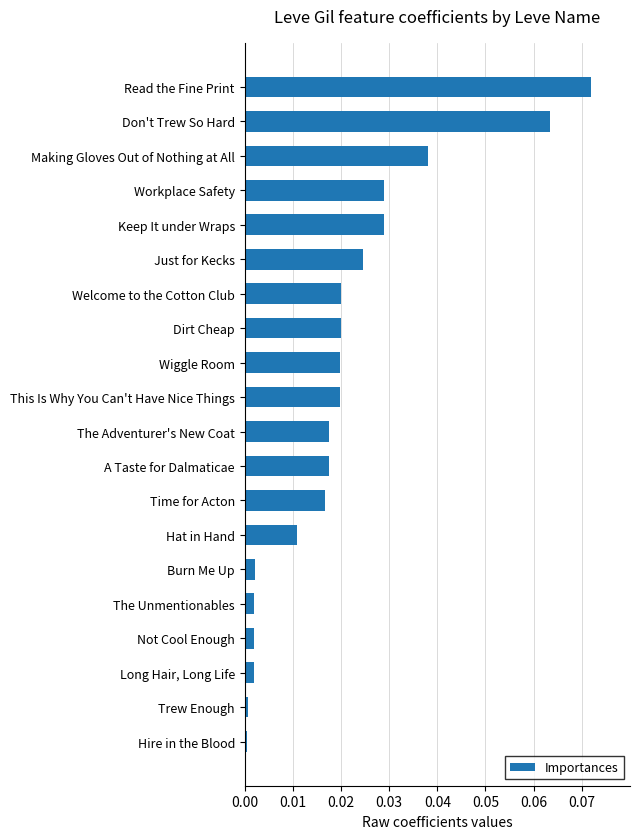

Is it true that the value at A Taste for Dalmaticae is 0.0?

True